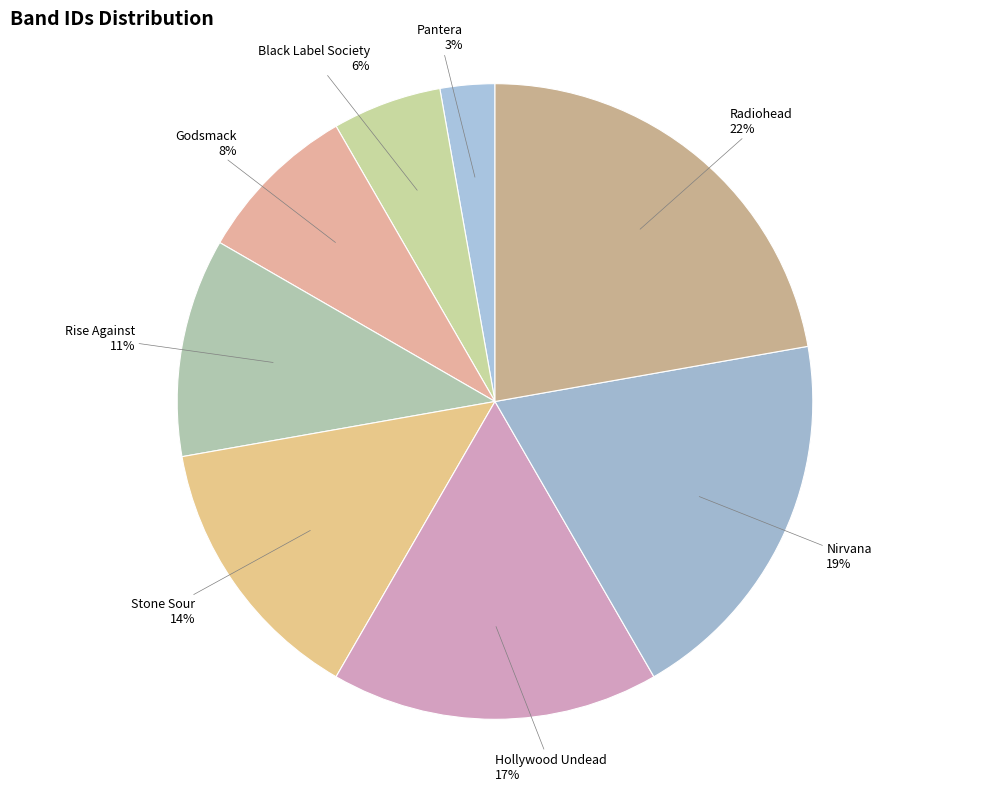

To the nearest percent, what is the difference between the Pantera and Rise Against slice percentages?

8%